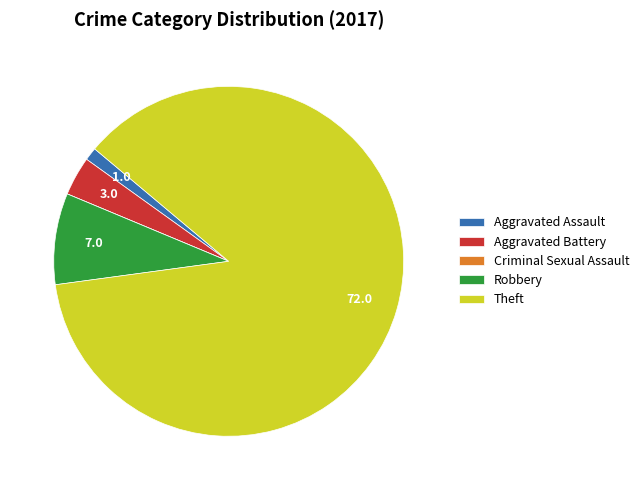

Which has a higher value, Robbery or Aggravated Battery?

Robbery